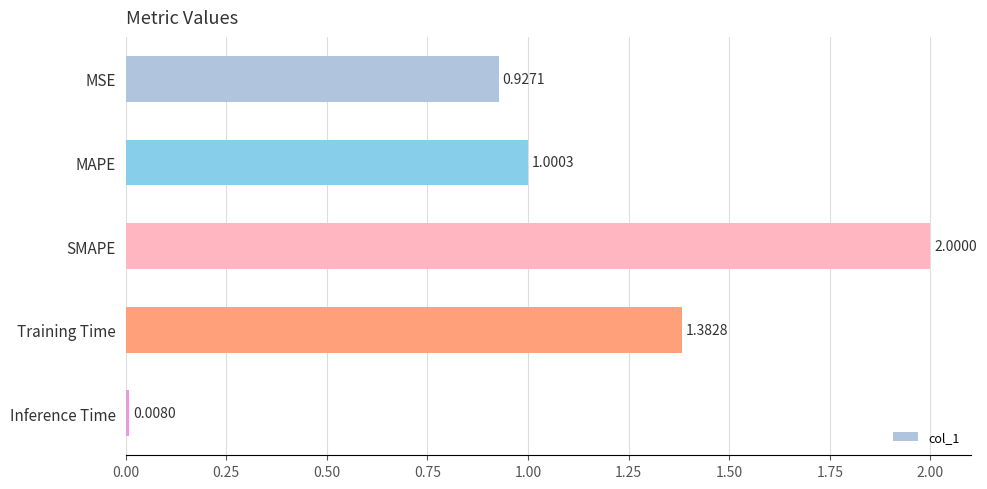

Which category has the lowest value across all series?

Inference Time